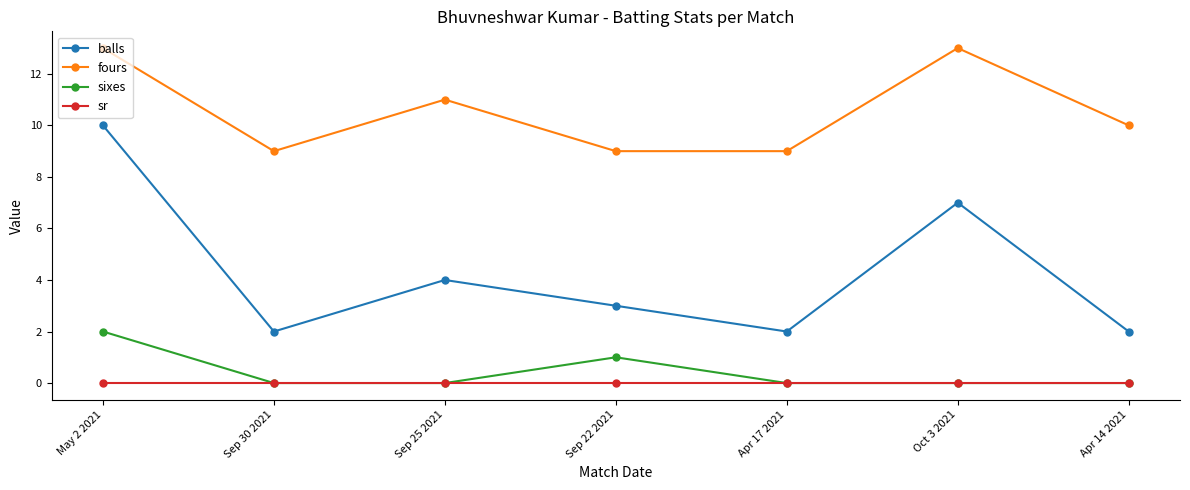

How many categories are shown in the chart?

7